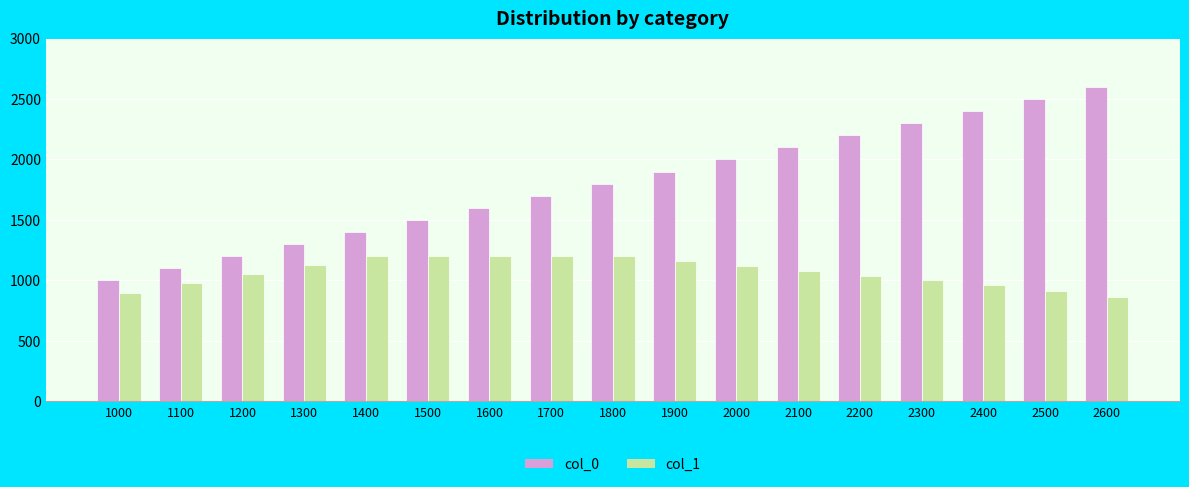

Is it true that col_1 equals 975 at 1100?

True